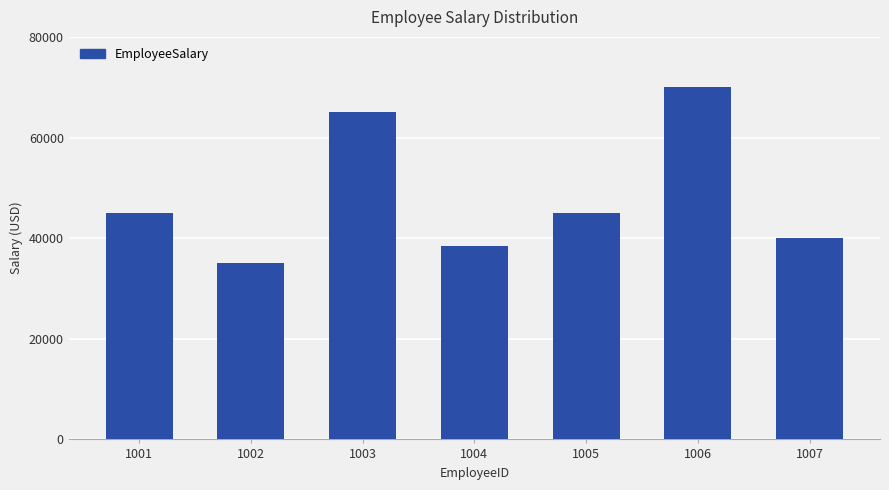

Reading left to right, list all the values displayed in this chart.

1001=45000	1002=35000	1003=65000	1004=38500	1005=45000	1006=70000	1007=40000